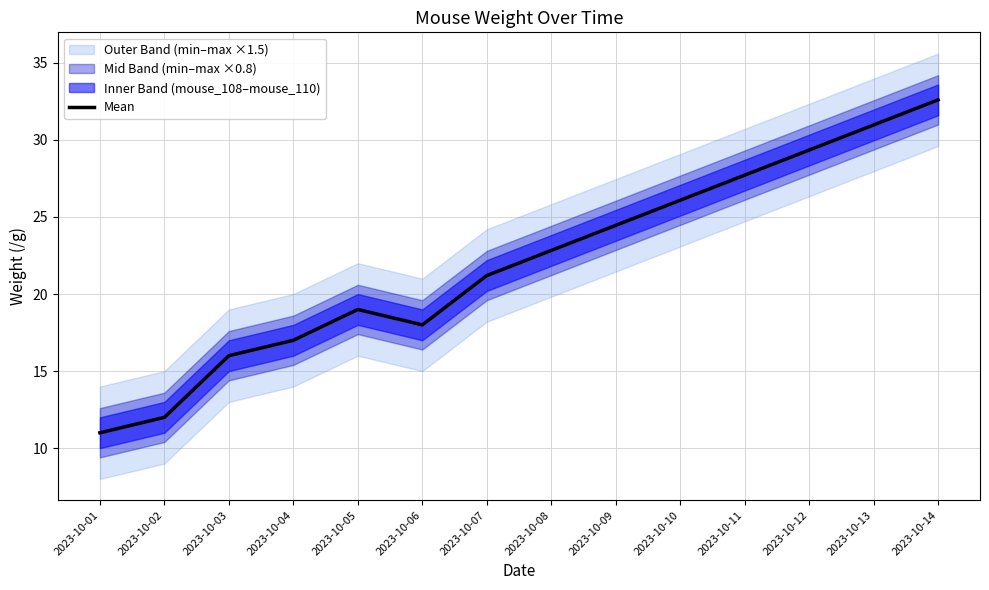

True or false: Mean has a value of 26.1 at 2023-10-10.

True